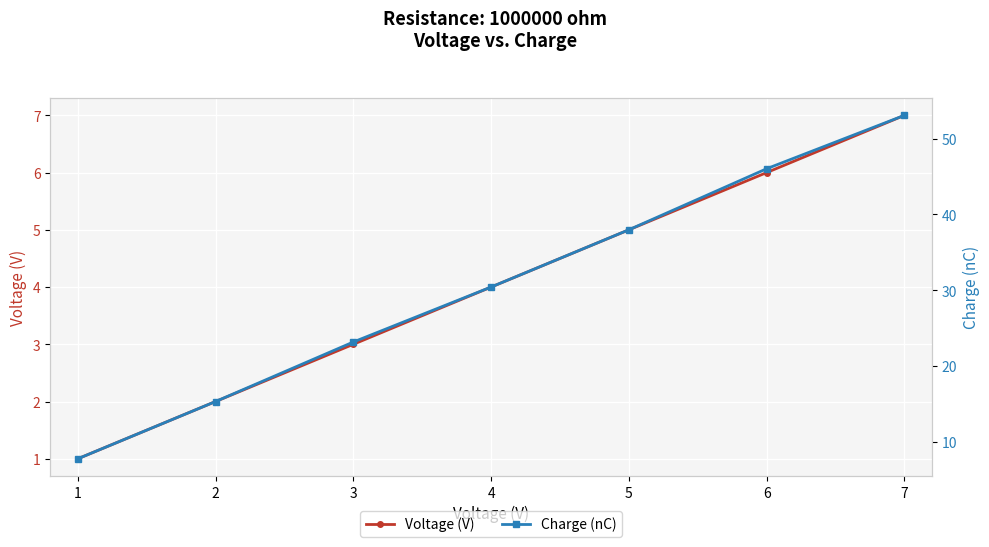

What is the sum of all Charge (nC) values?

213.7